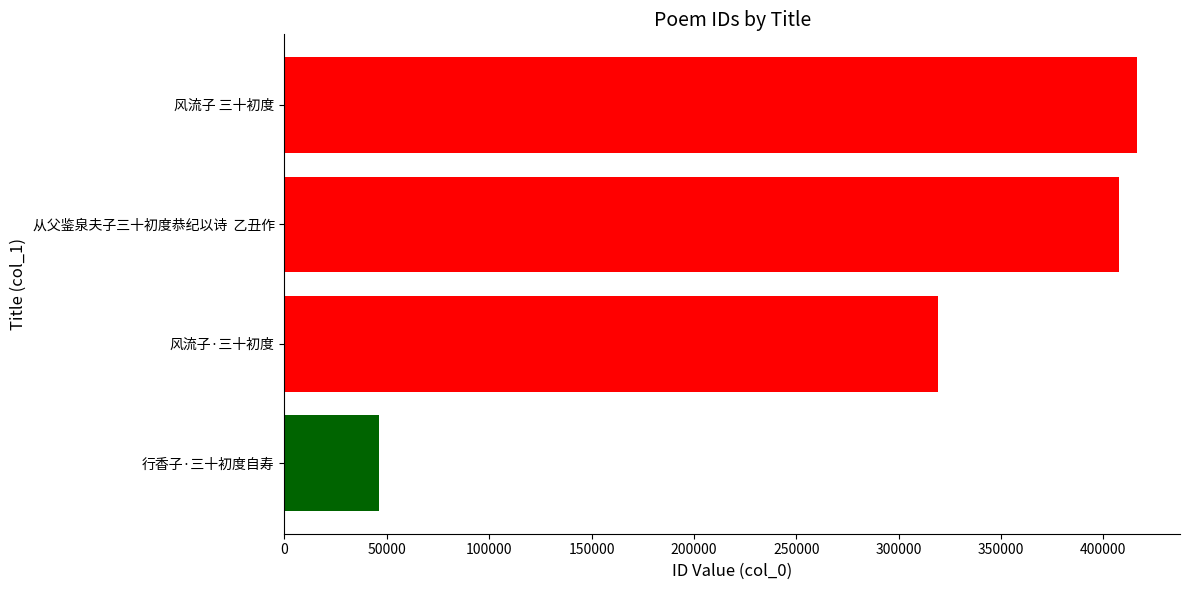

Reading bottom to top, extract all data points from this chart.

行香子·三十初度自寿=46015	风流子·三十初度=319479	从父鉴泉夫子三十初度恭纪以诗  乙丑作=407613	风流子 三十初度=416613